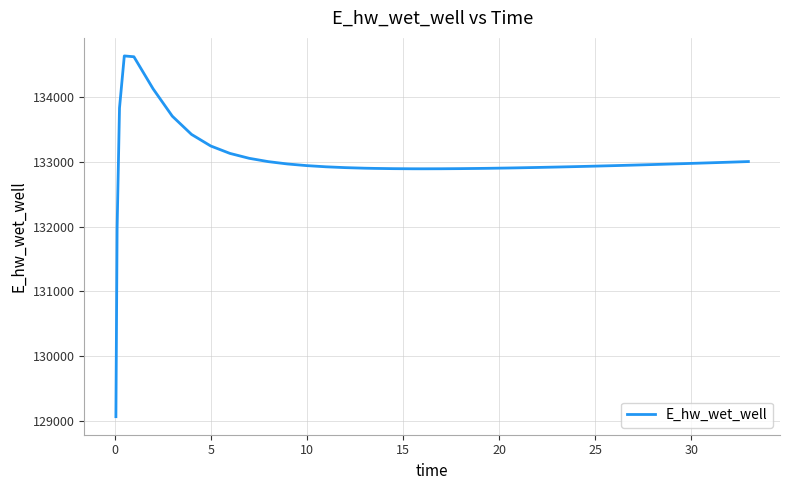

What is the greatest value displayed?

134627.8